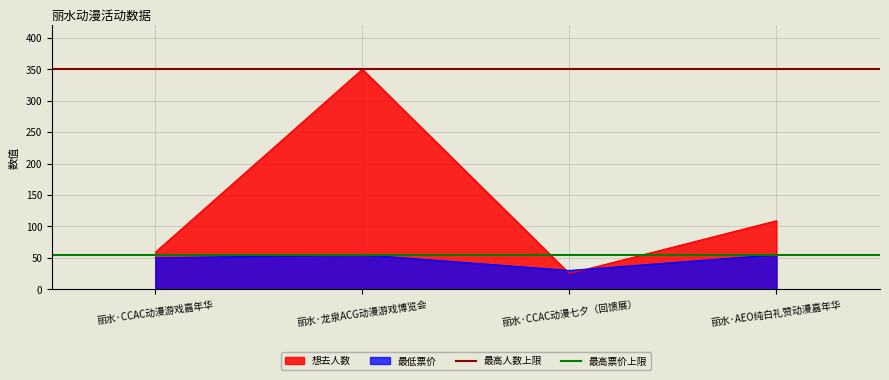

At which label does 最高票价上限 reach its minimum?

丽水·CCAC动漫游戏嘉年华